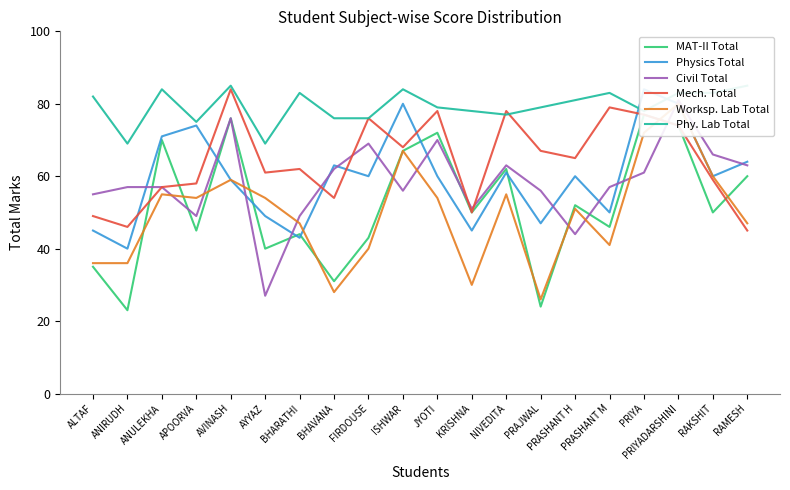

The Phy. Lab Total series shows 54 at ALTAF. True or false?

False